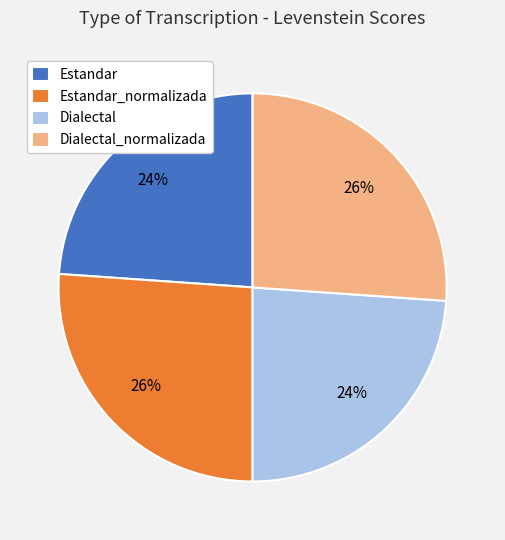

Does any single category account for the majority?

No